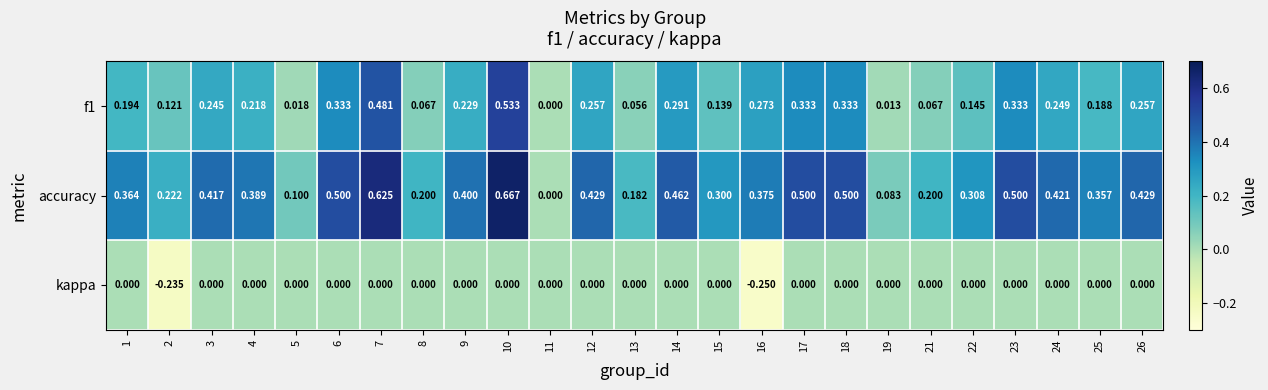

Is the value of accuracy at 24 greater than the value of f1 at 12?

Yes